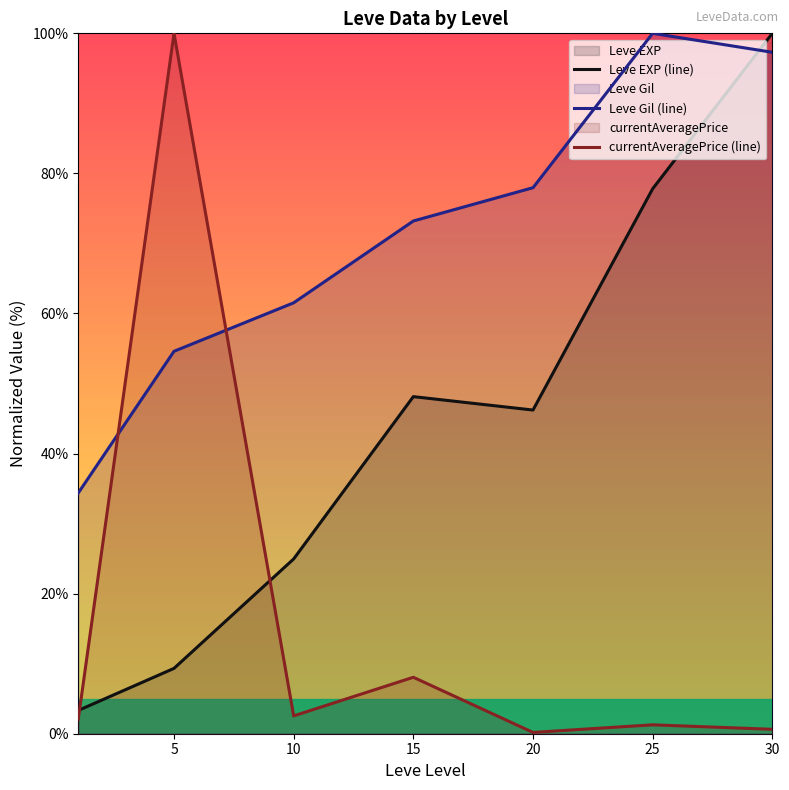

Count the number of categories in the chart.

7